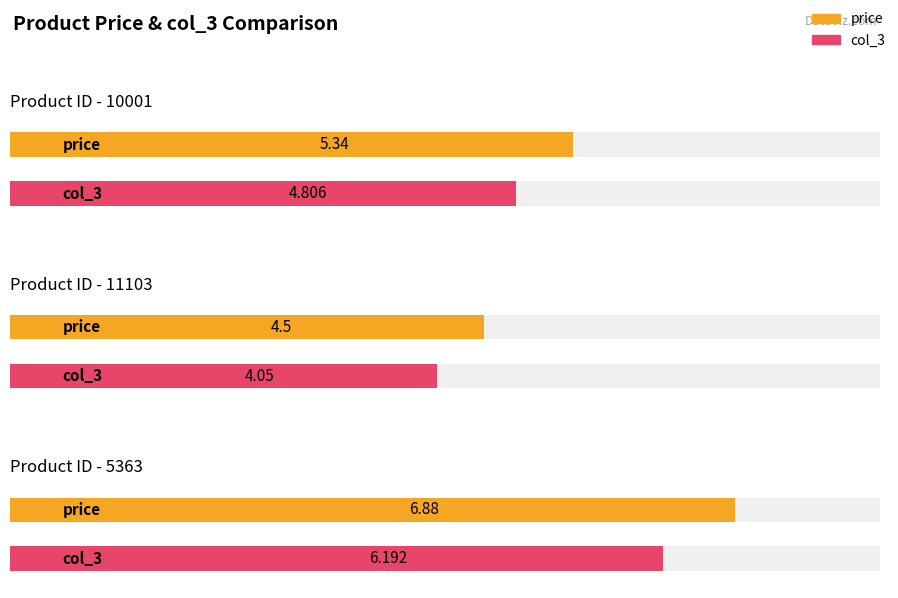

At 10001, list the series in order from smallest to largest.

col_3, price